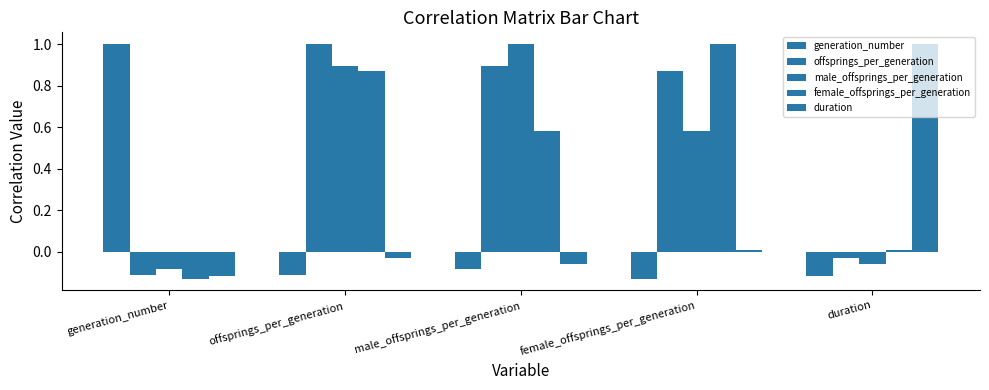

What position from the left is duration?

5